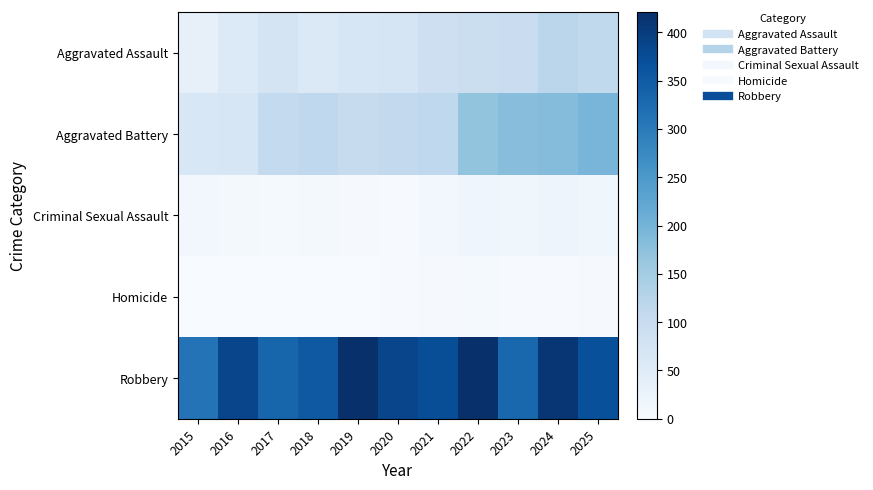

Rank the series by their maximum value, from highest to lowest.

Robbery, Aggravated Battery, Aggravated Assault, Criminal Sexual Assault, Homicide